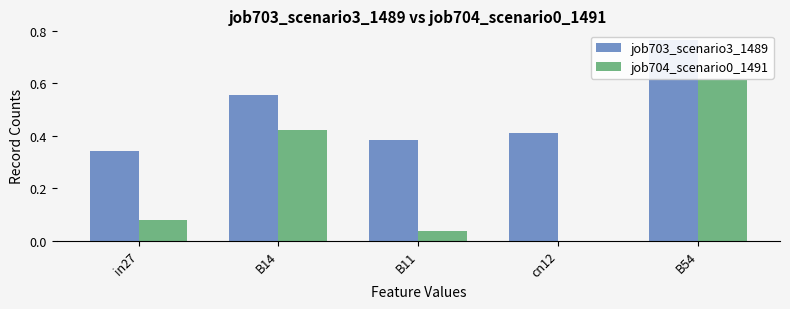

Reading left to right, list all the values displayed in this chart.

job703_scenario3_1489: in27=0.3	B14=0.6	B11=0.4	cn12=0.4	B54=0.8
job704_scenario0_1491: in27=0.1	B14=0.4	B11=0.0	cn12=0.0	B54=0.6